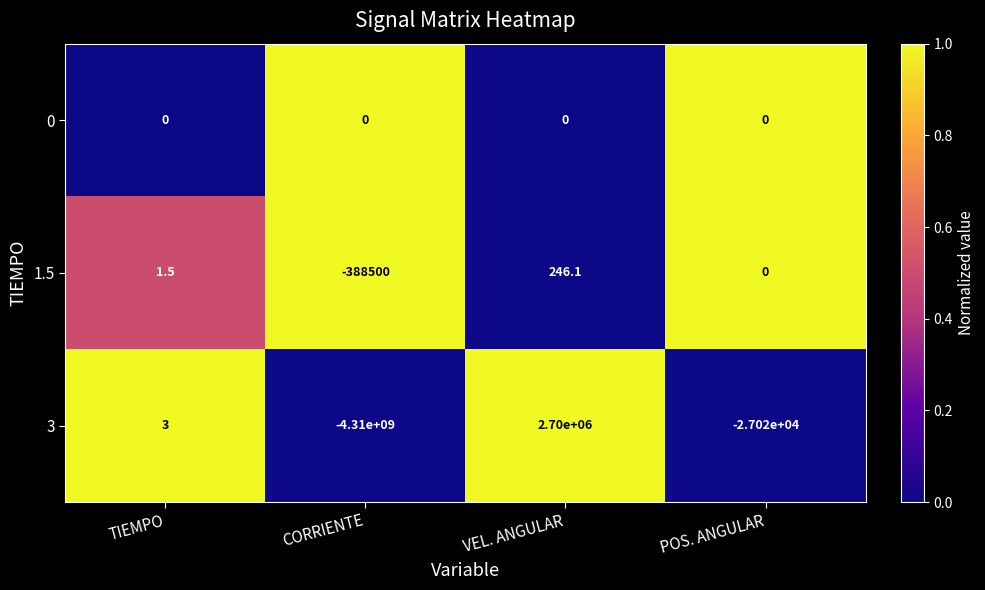

True or false: 3 has a value of -4310000000.0 at CORRIENTE.

True